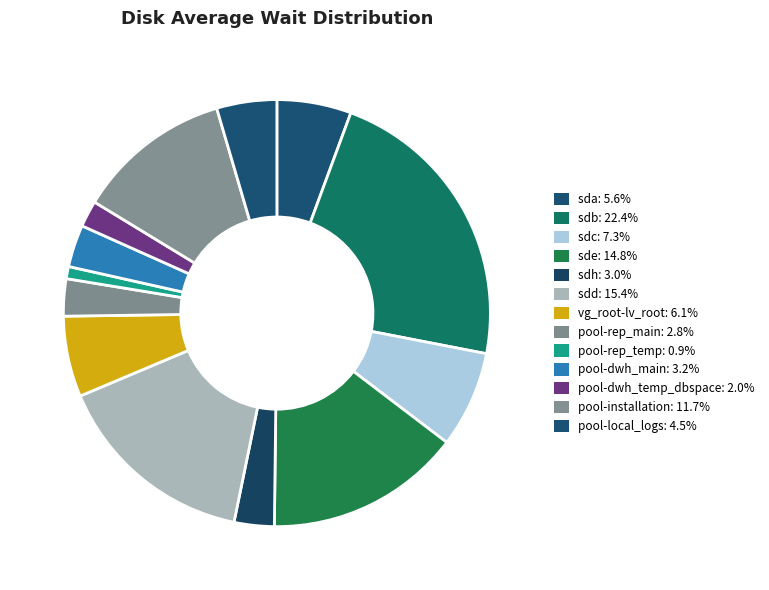

How many slices are in this pie chart?

13